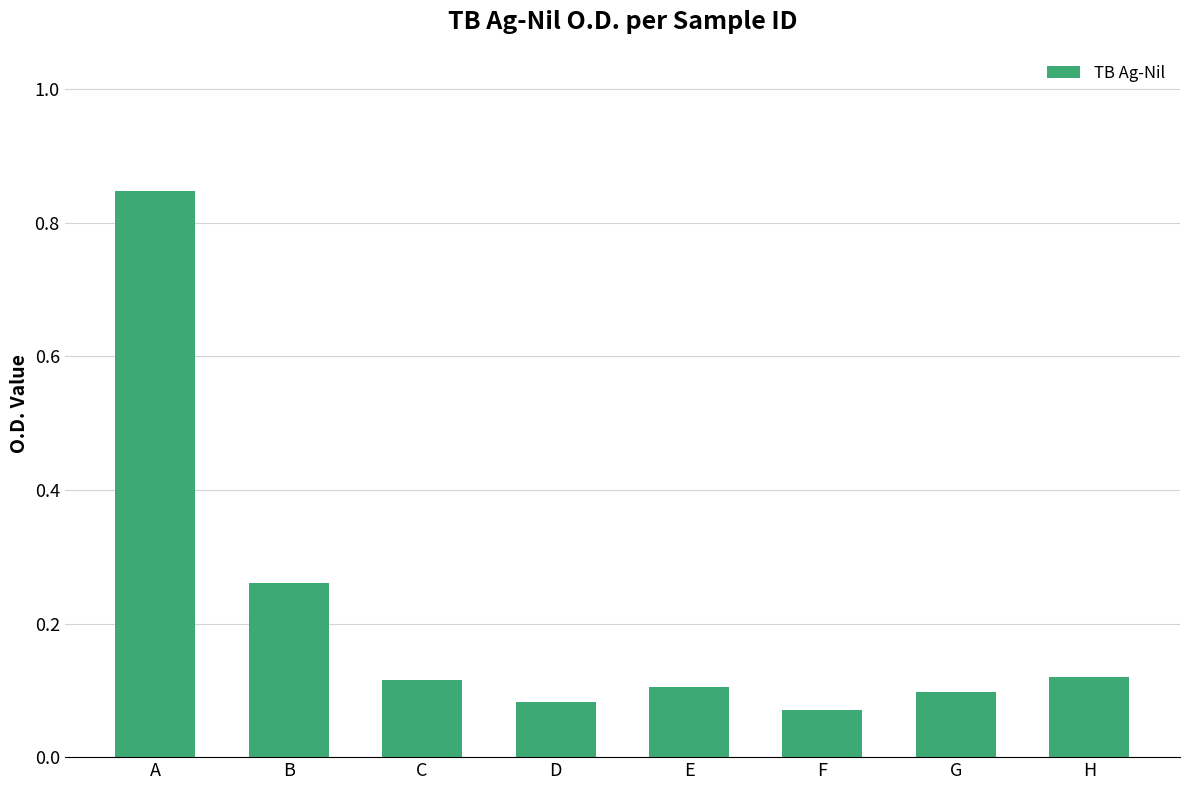

What is the sum of the values at A and C?

1.0